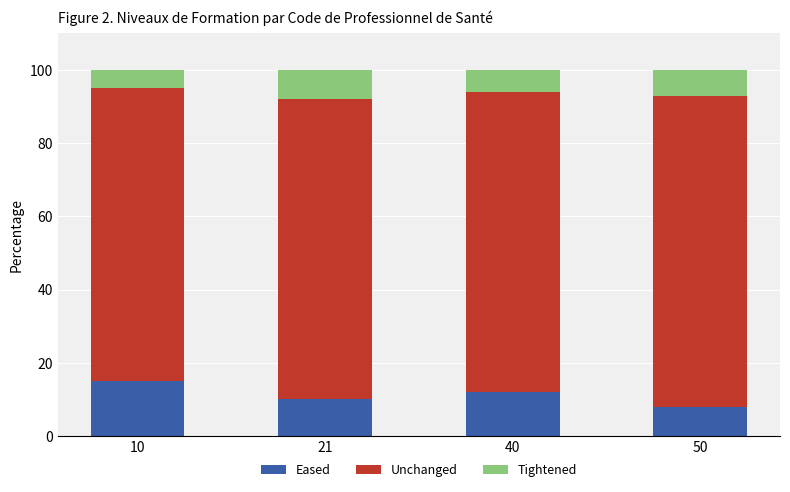

What is the highest value of the Eased series?

15.0